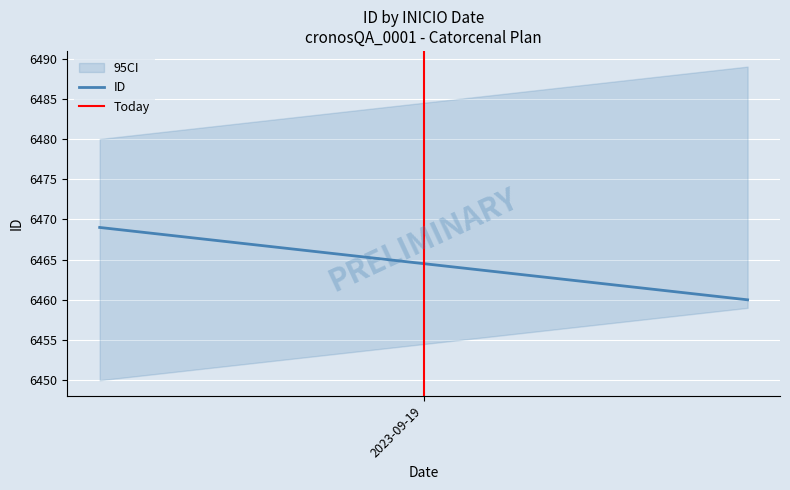

Which has a higher value, 2023-09-19 or 2023-09-19?

2023-09-19